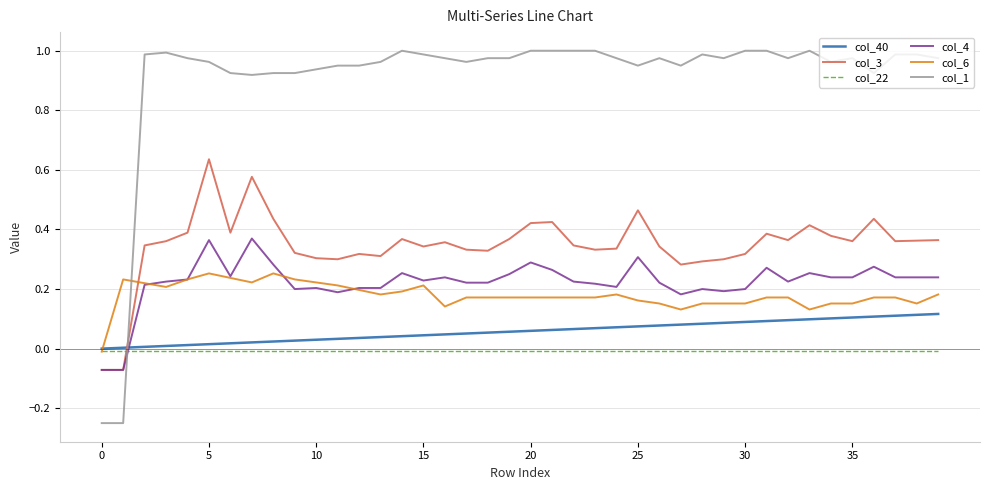

How many categories are shown in the chart?

40